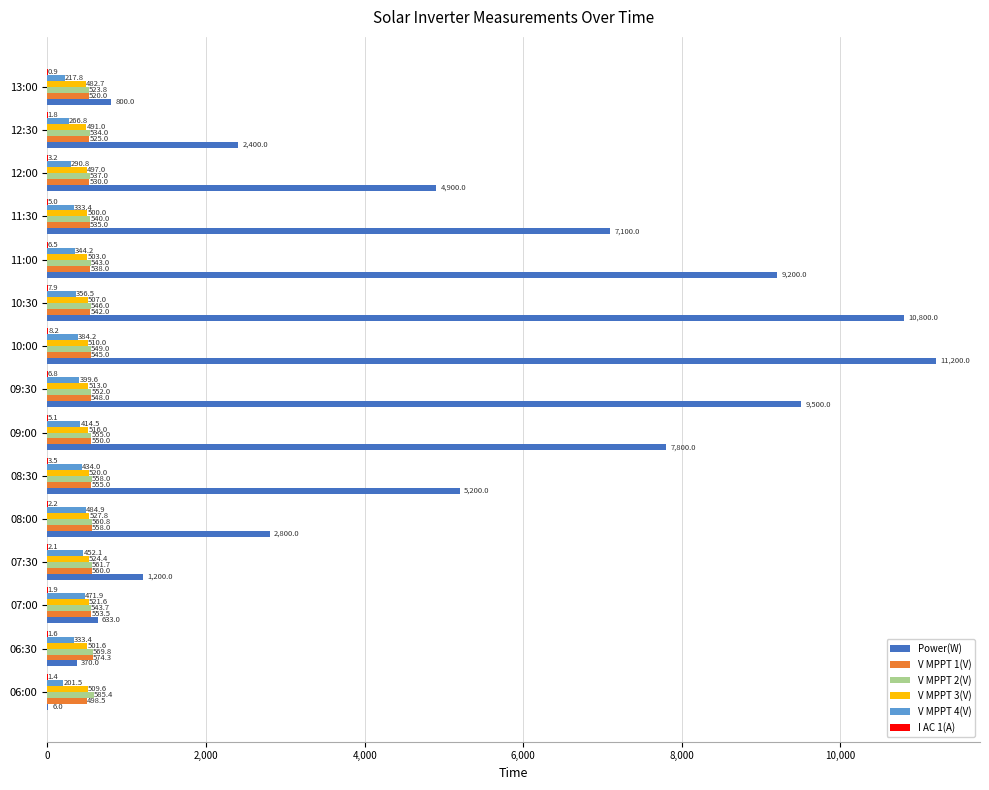

At which category is the sum across all series the highest?

10:00